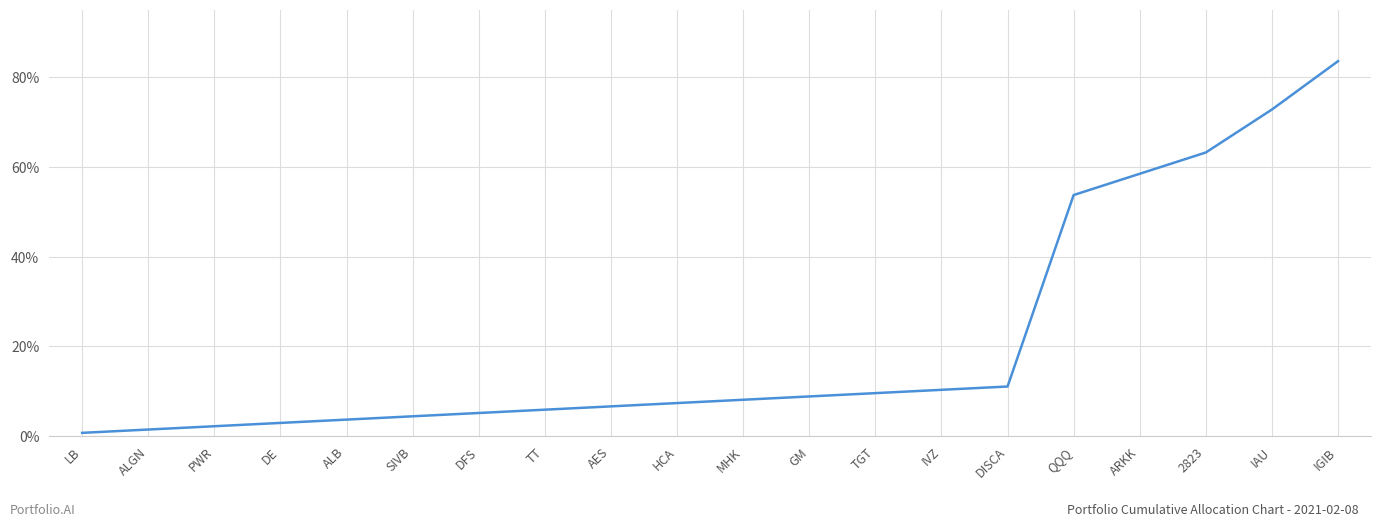

Is it true that the value at HCA is 3.8?

False